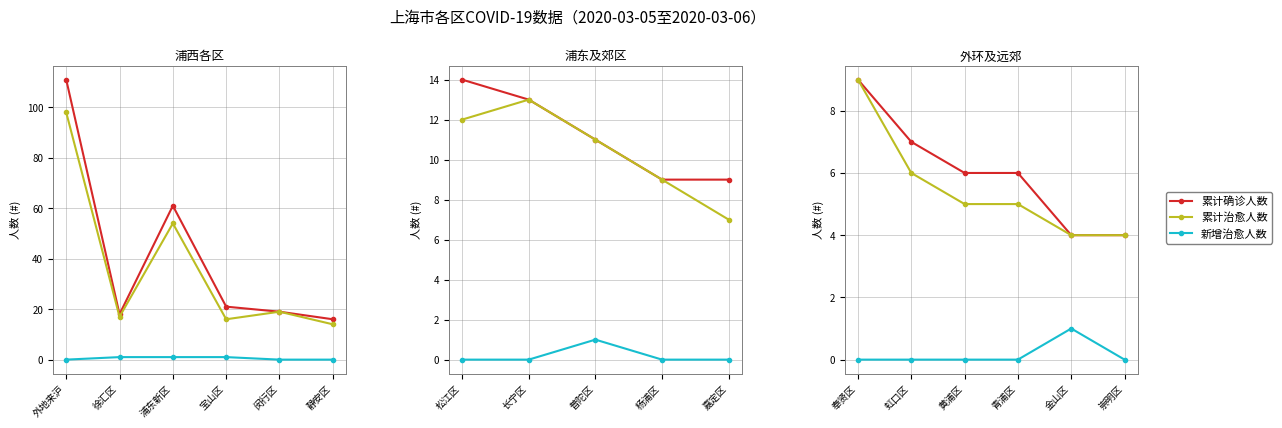

Which series has the widest spread of values?

累计确诊人数